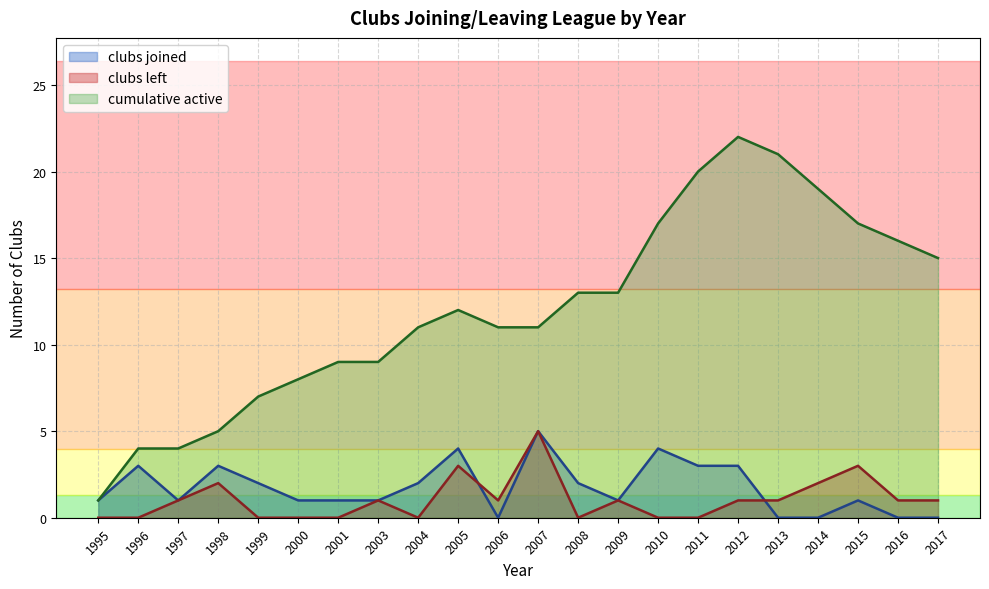

The clubs joined series shows 3 at 1998. True or false?

True